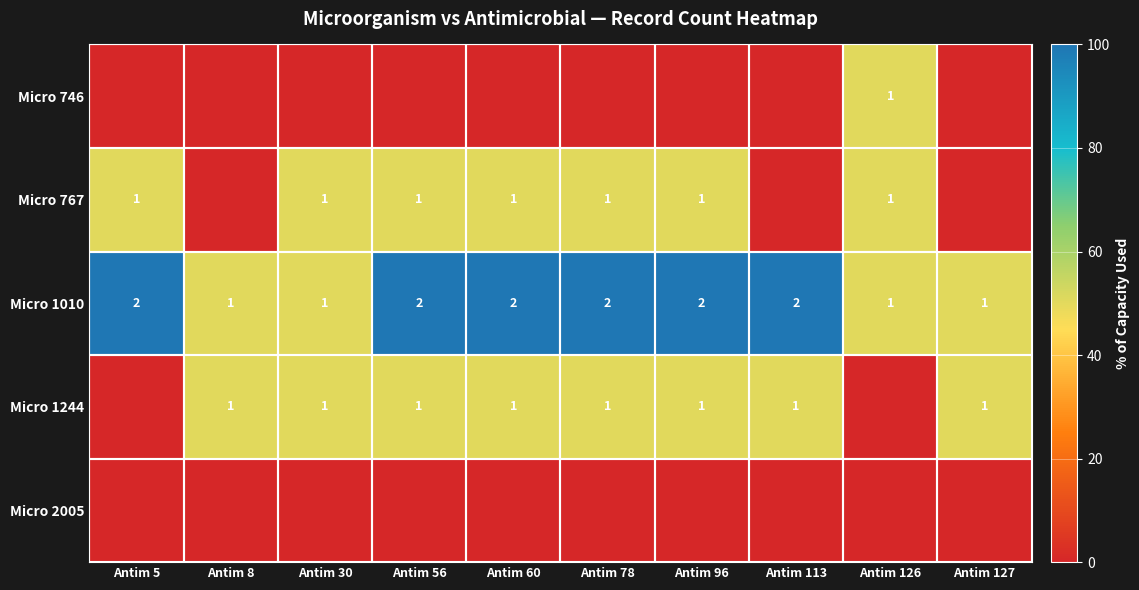

What is the total value across all series at Antim 8?

100